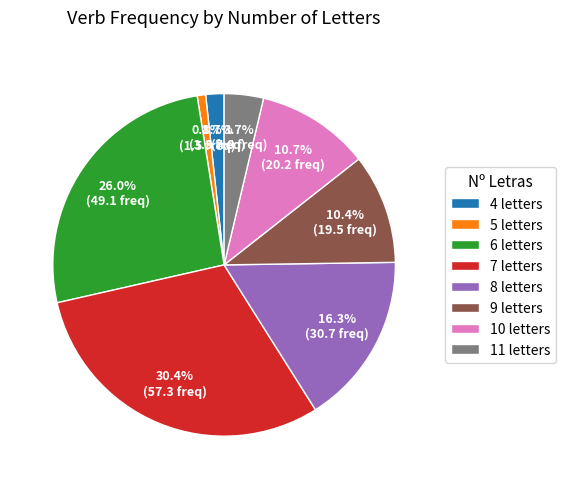

Is it true that 5 is 7% of the pie?

False